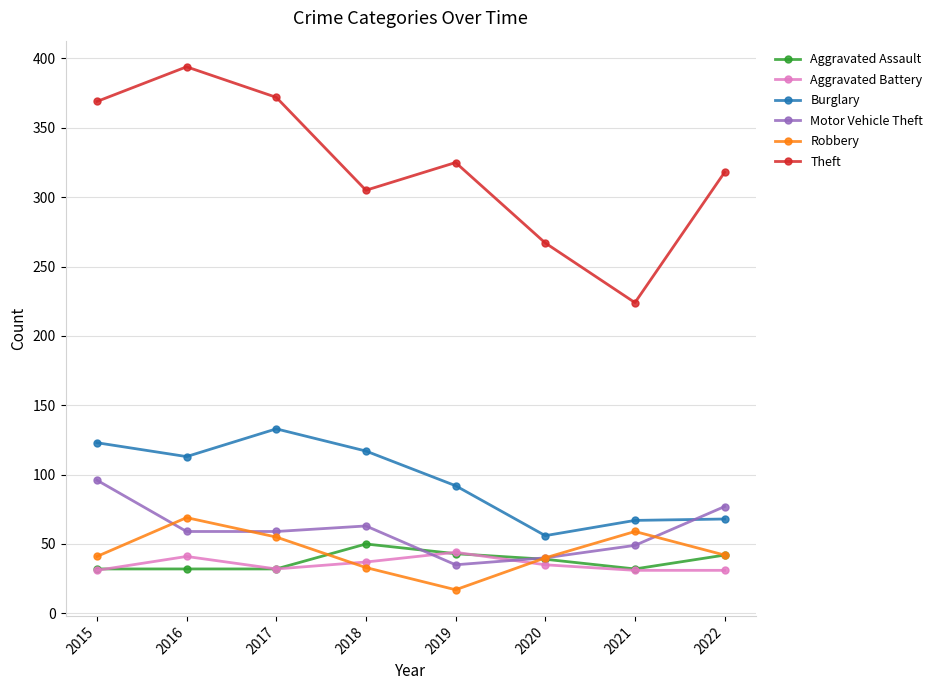

What is the greatest value displayed?

394